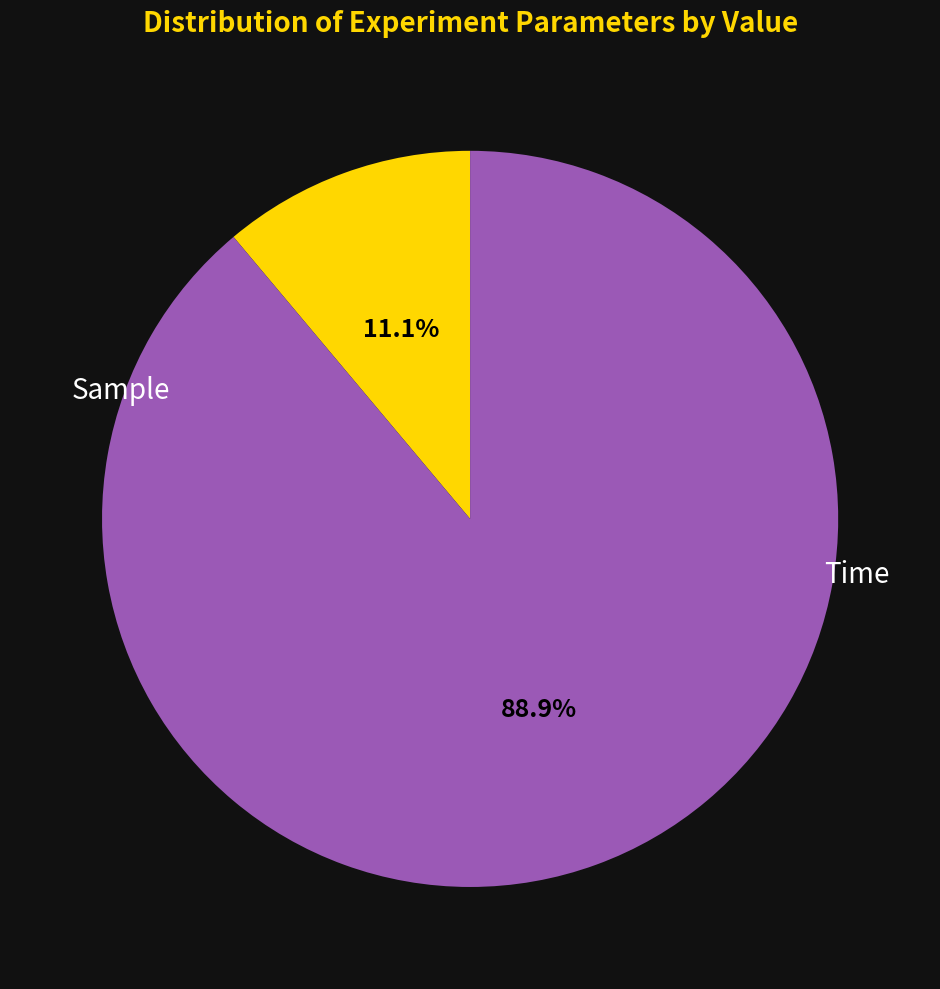

What percentage is the Sample slice, to the nearest percent?

11%